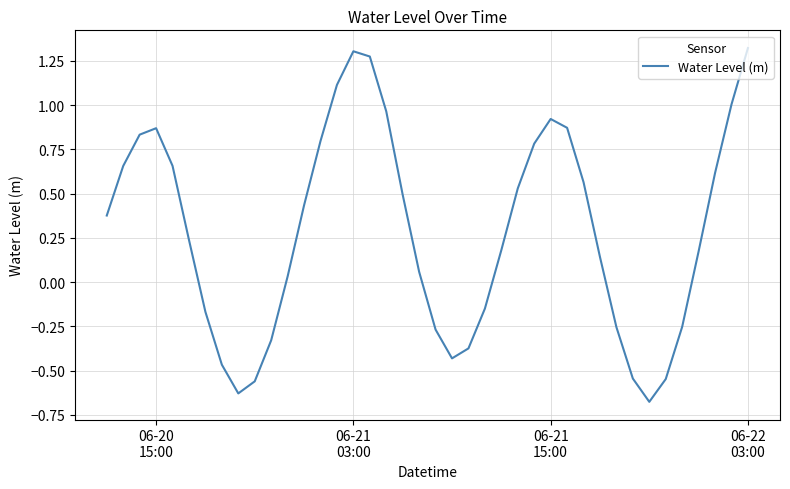

What is the difference between the maximum and minimum values?

2.0